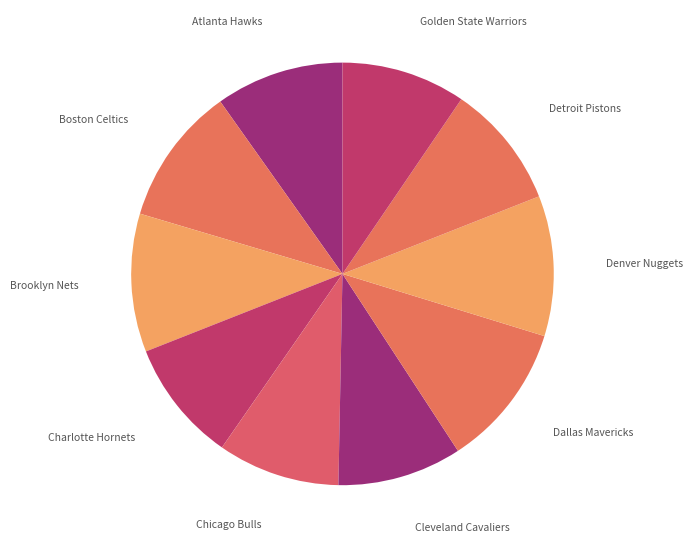

How many segments does this pie chart have?

10